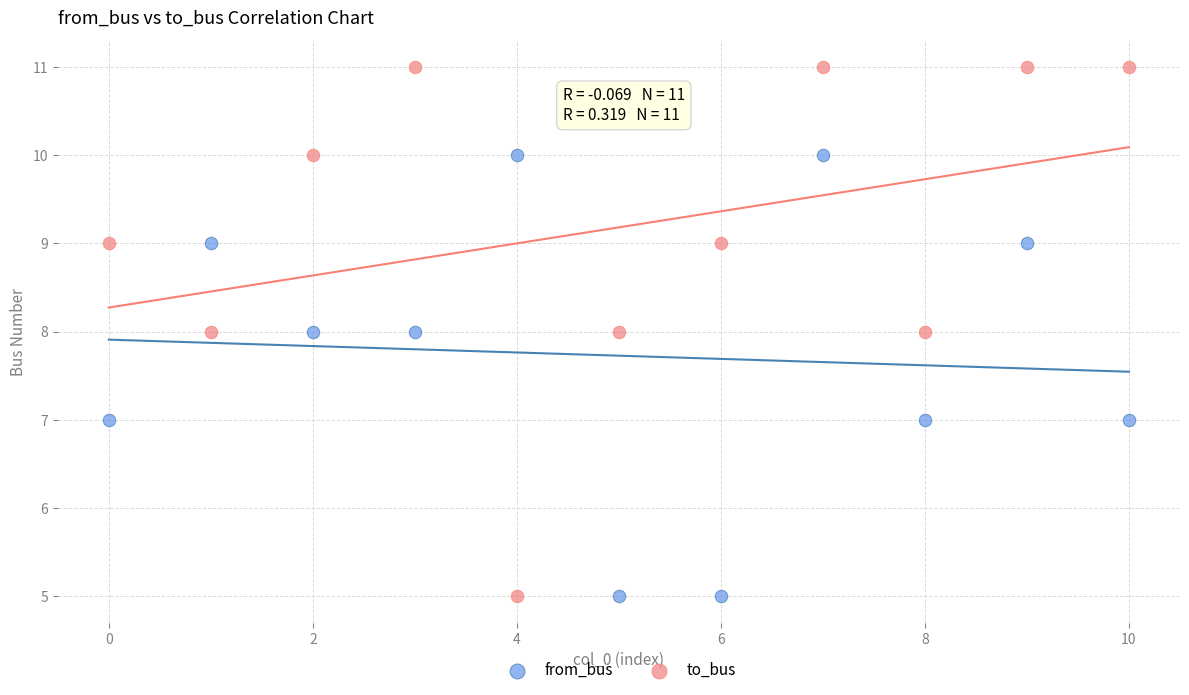

Which series reaches the maximum Y coordinate?

to_bus